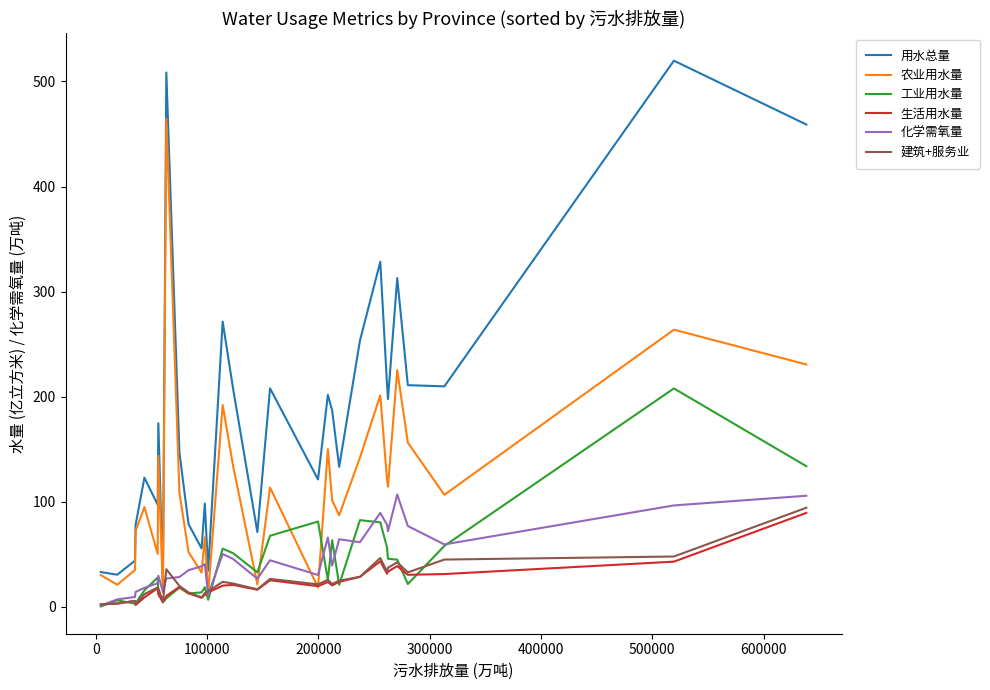

After their last crossing, which series has the higher values: 建筑+服务业 or 工业用水量?

工业用水量